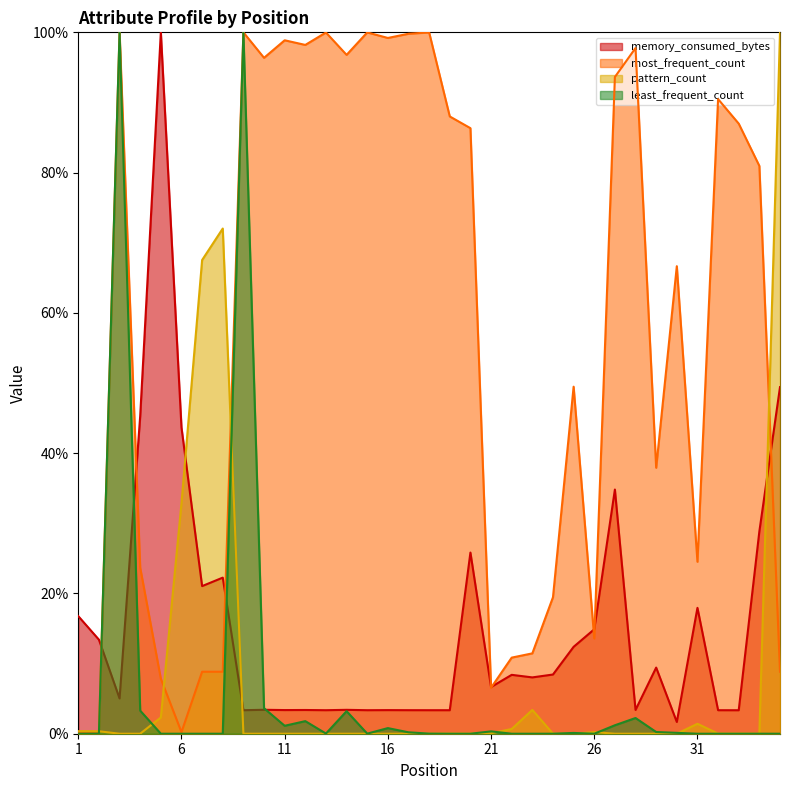

At which category is the sum across all series the highest?

3